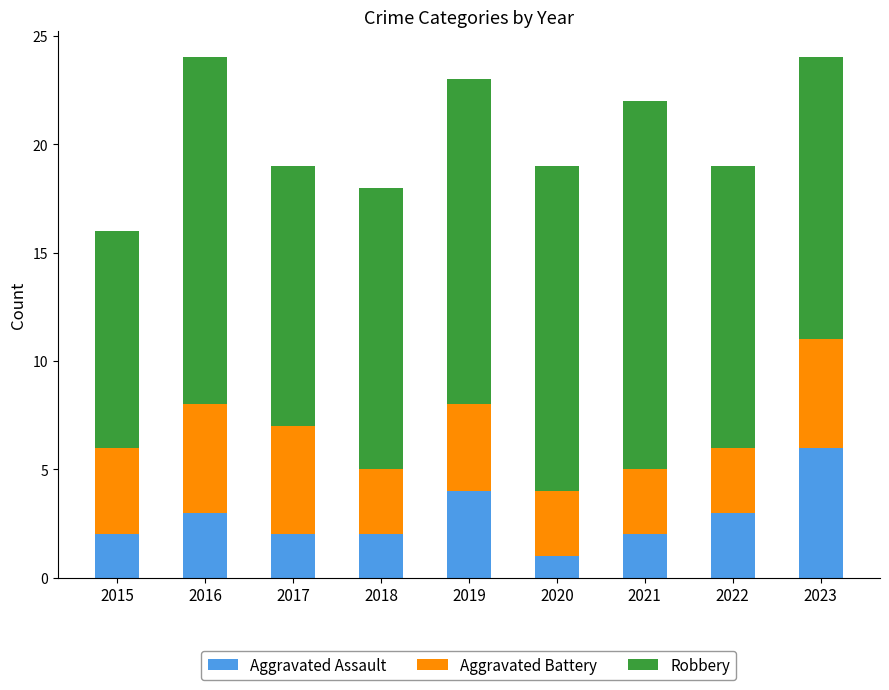

What is the total value across all series at 2016?

24